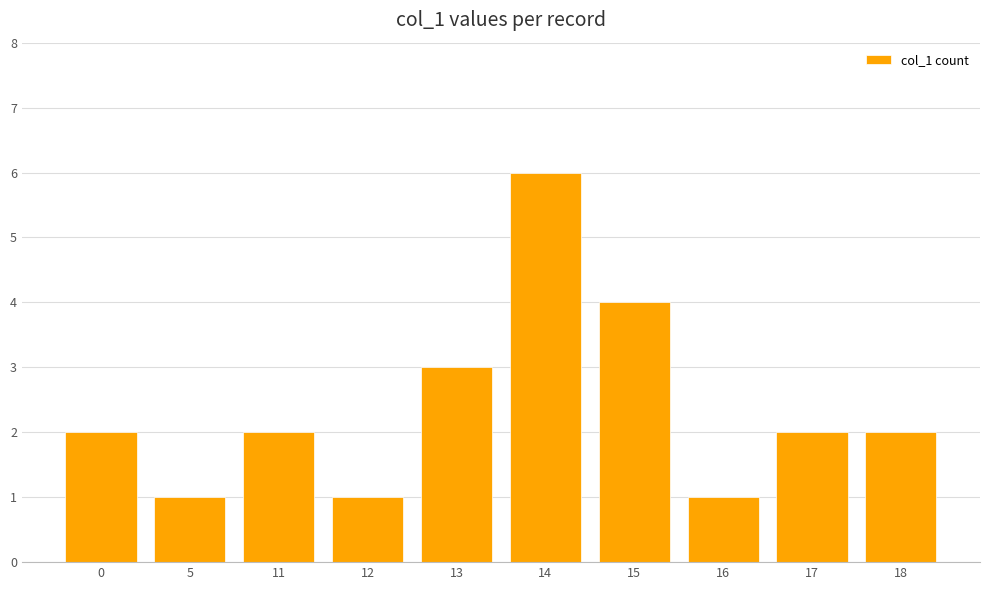

What is the ratio of the value at 15 to the value at 16?

4.0